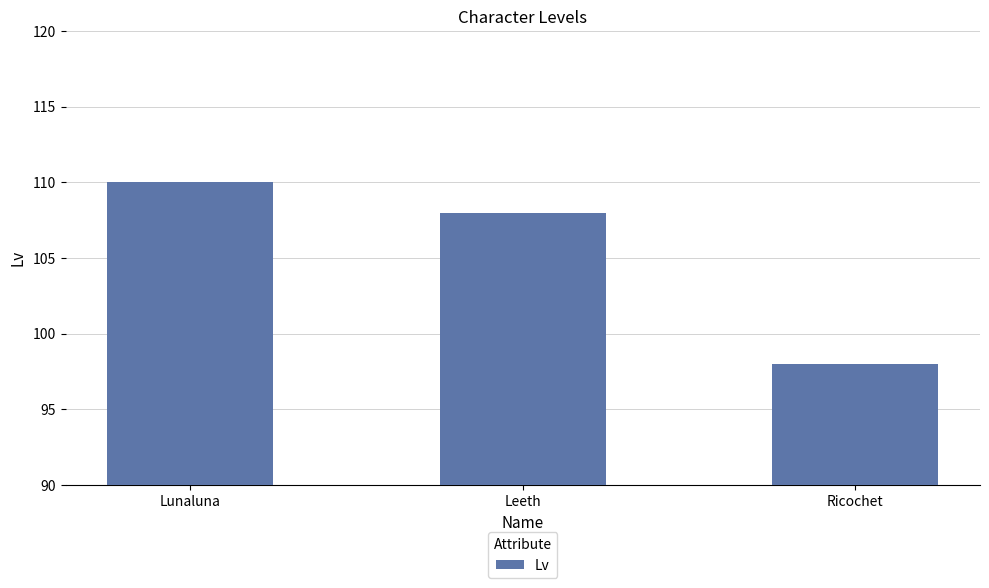

Reading right to left, what are all the values shown in this chart?

98	108	110